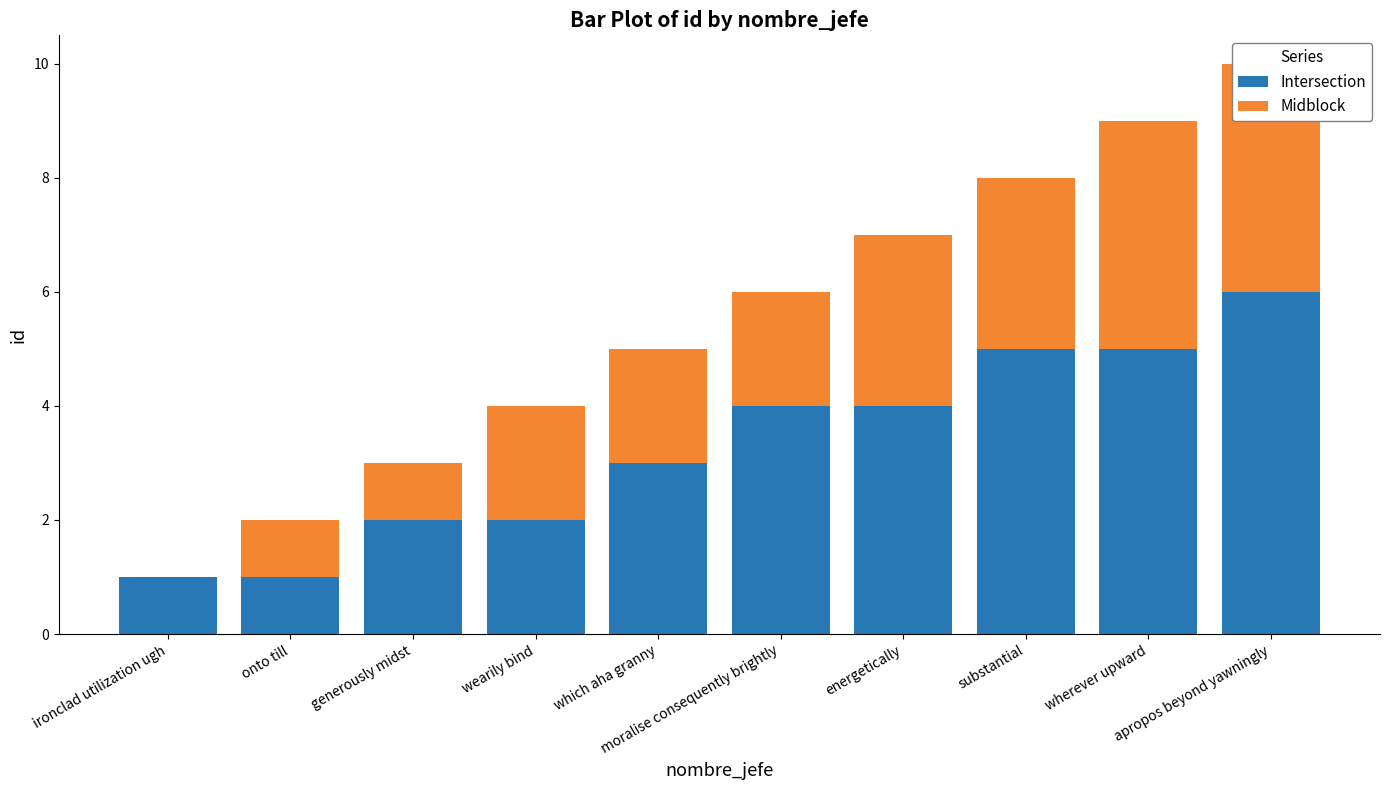

What position from the left is wherever upward?

9